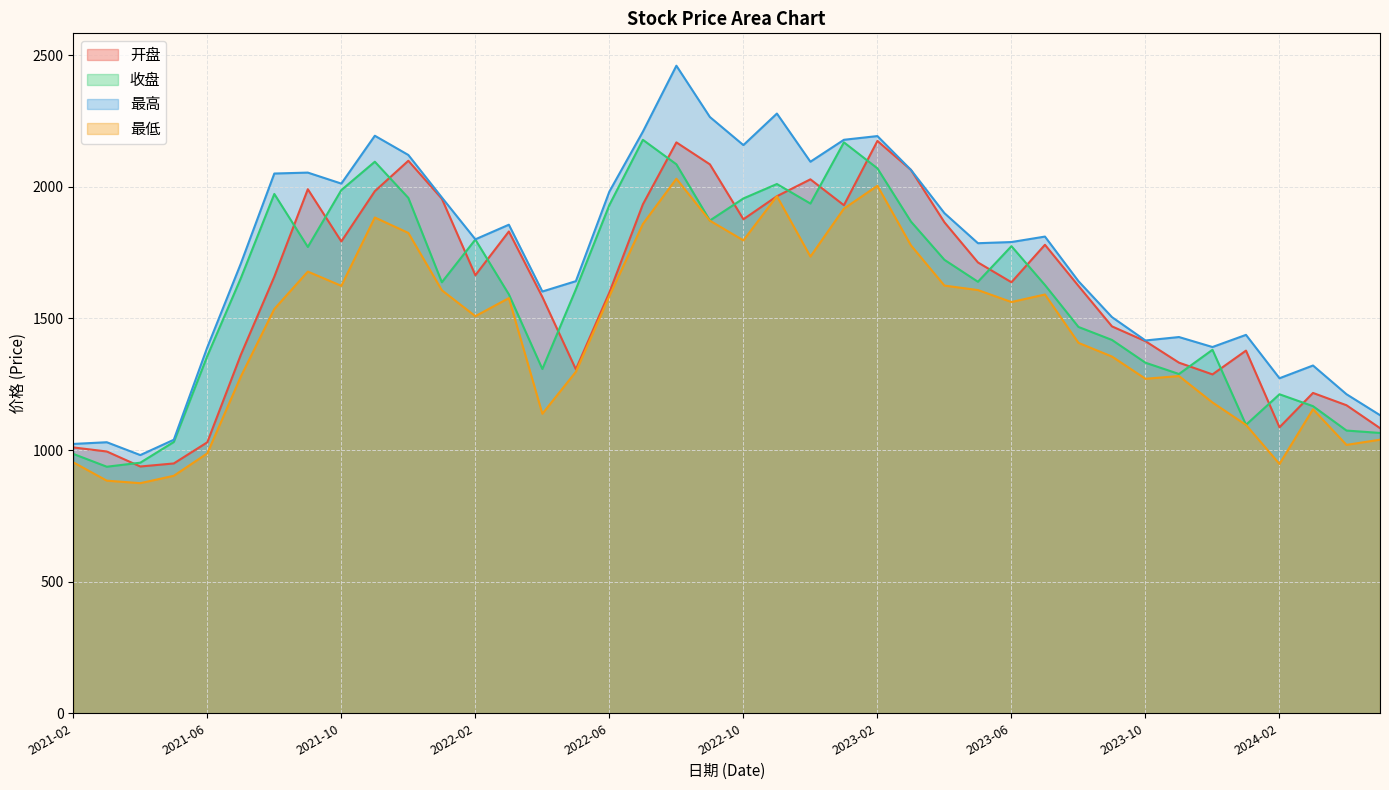

What is the difference between the 最低 values at 2022-04 and 2022-06?

447.0